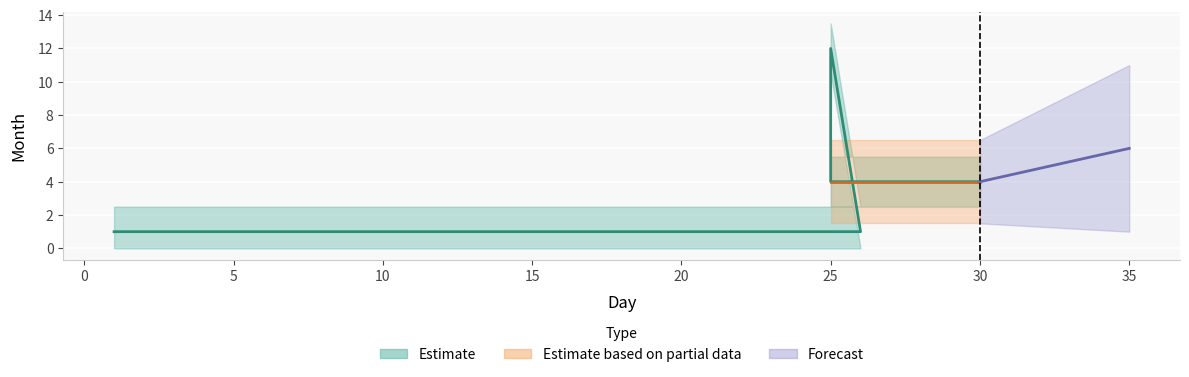

Read the value at 30.

4